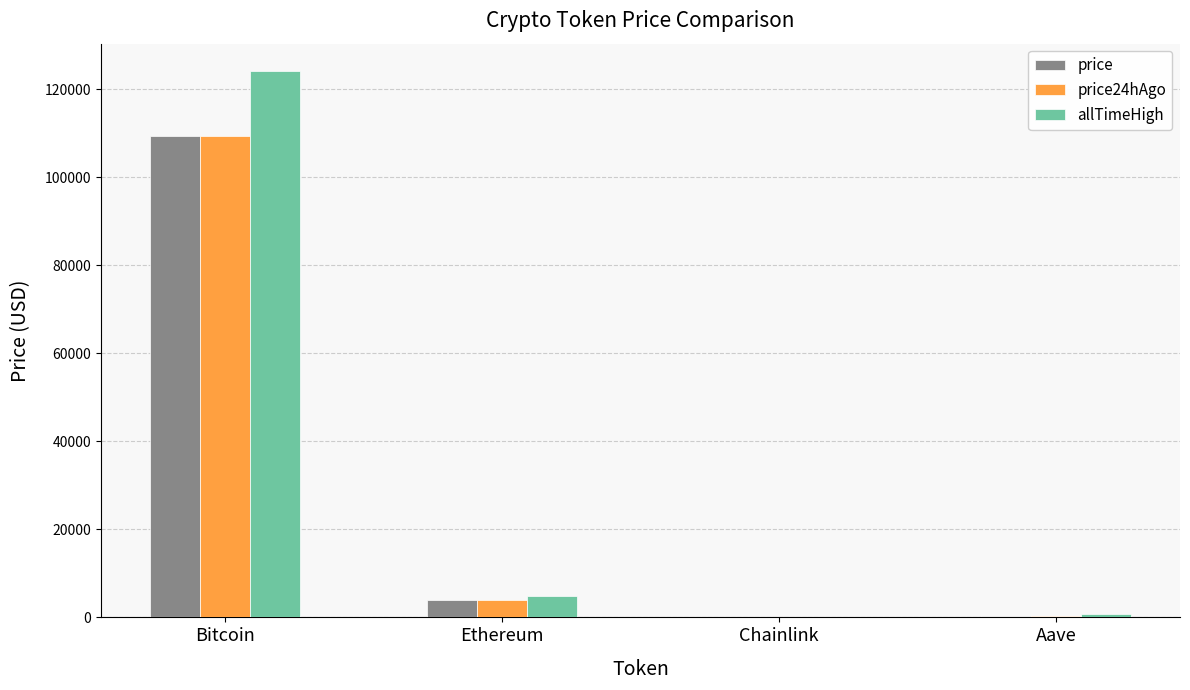

At which label is price24hAgo closest to 54694?

Ethereum